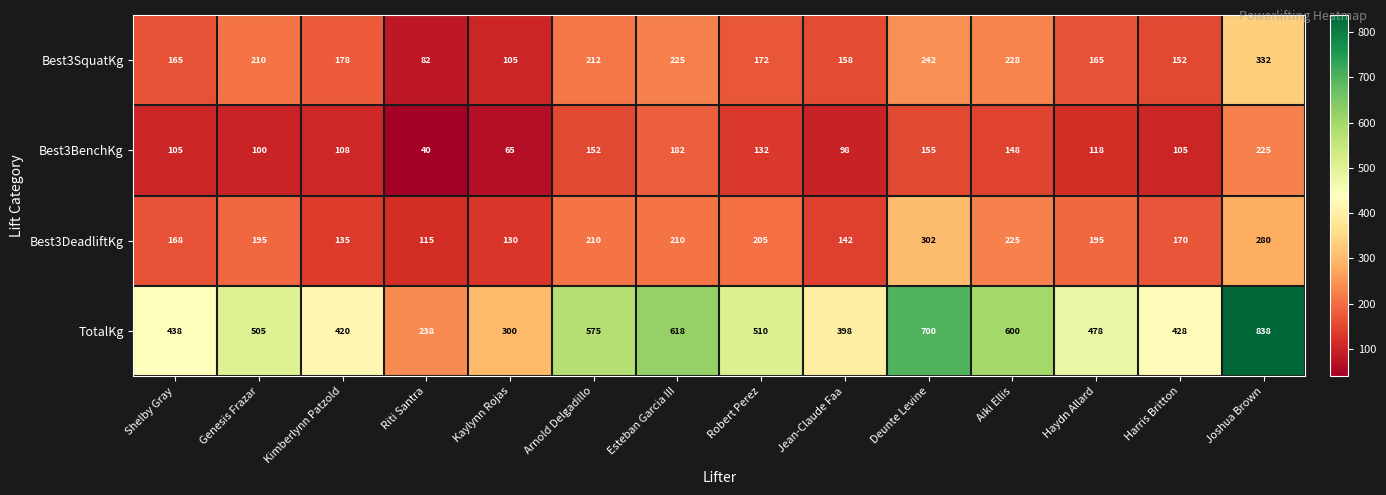

What is the greatest value displayed?

838